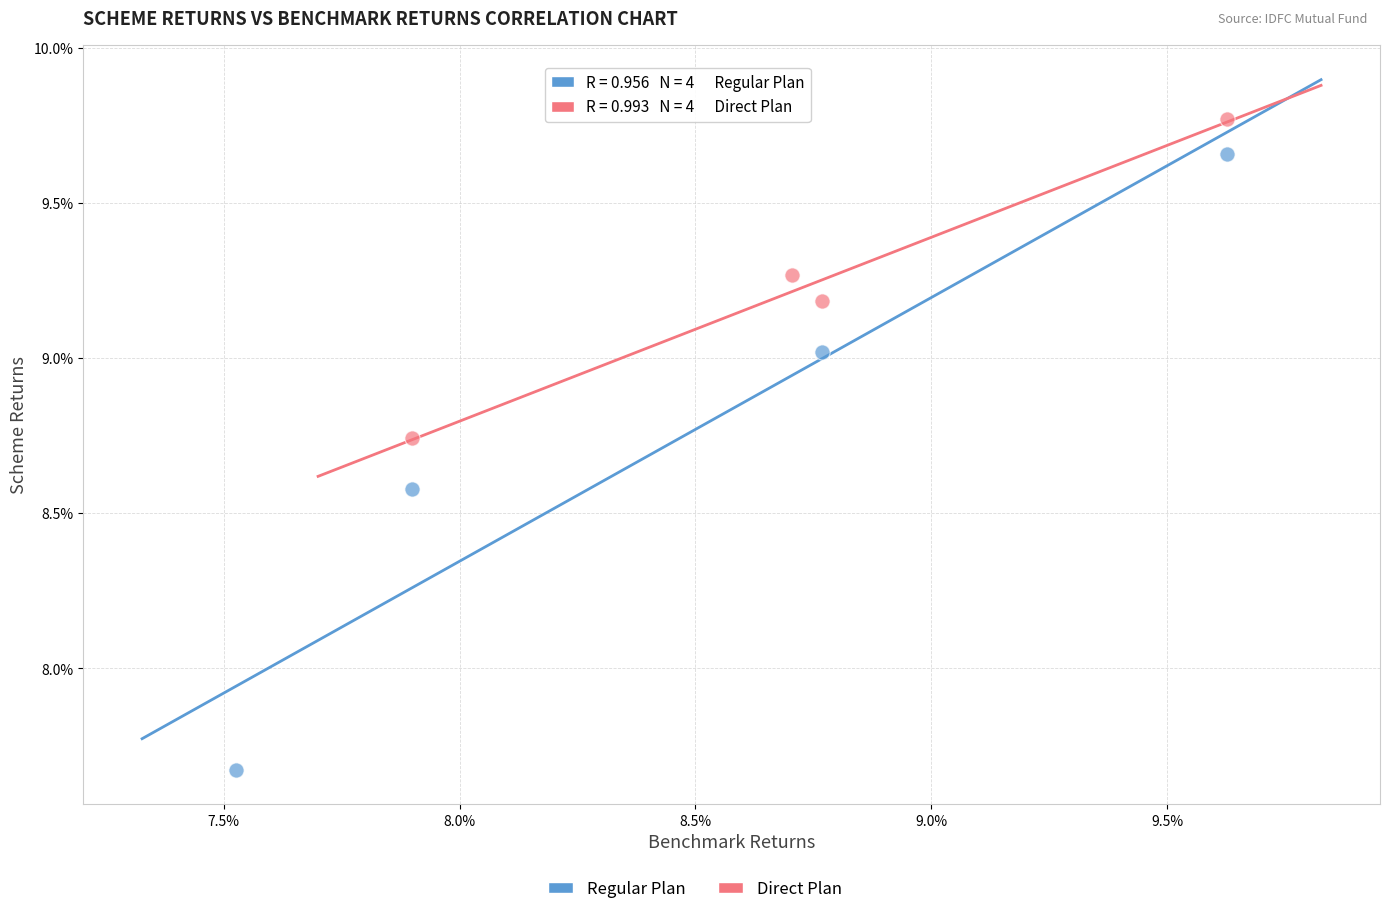

Which series has the widest spread of Y values?

Regular Plan